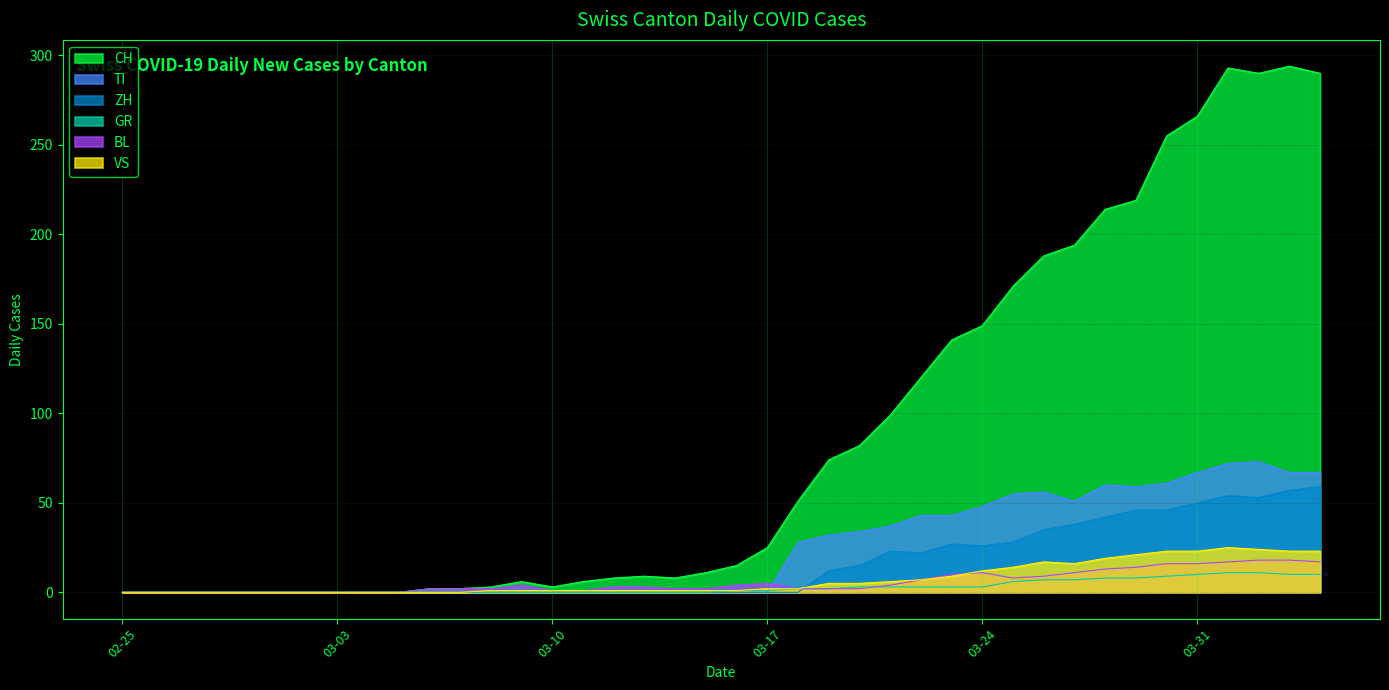

True or false: VS has more than 1 points higher than both neighbors.

True